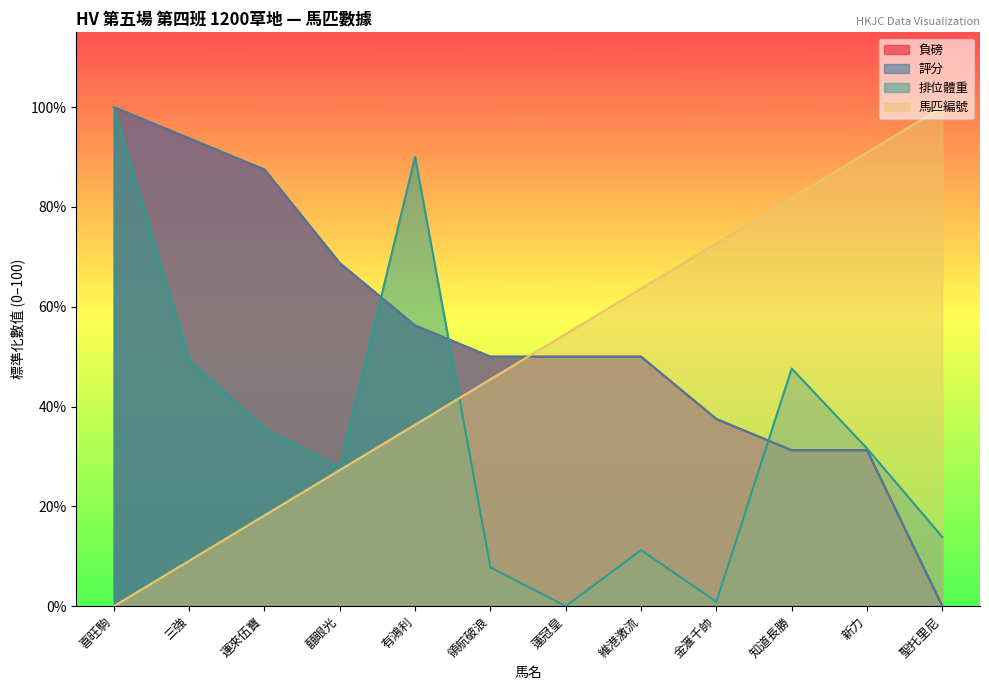

Which series has the largest total across all categories?

負磅